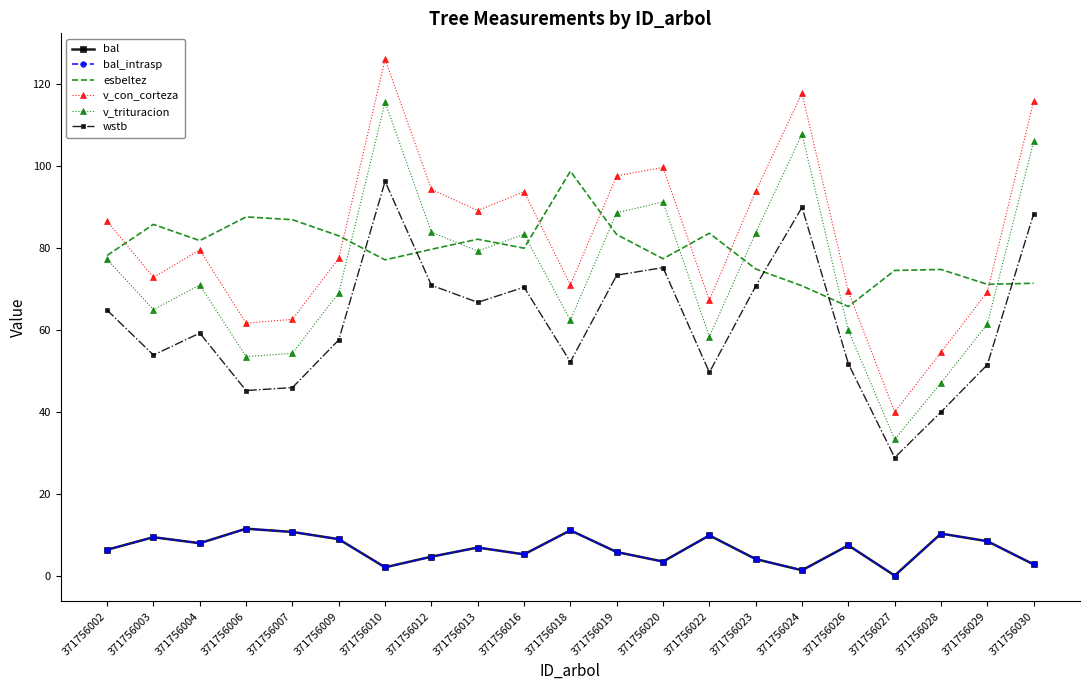

Which series has the widest spread of values?

v_con_corteza